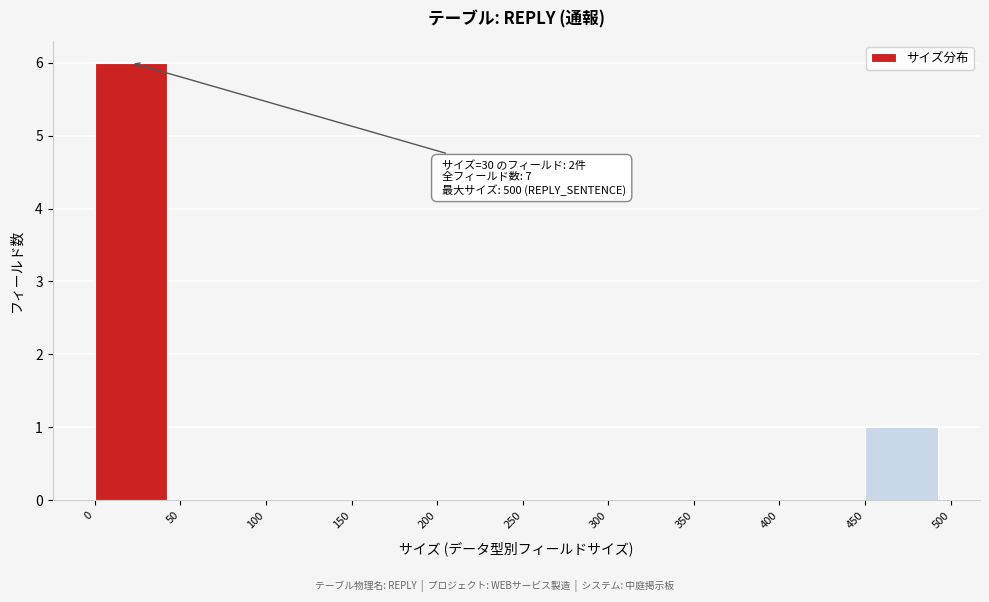

Which range on the x-axis has the tallest bar?

0 to 50